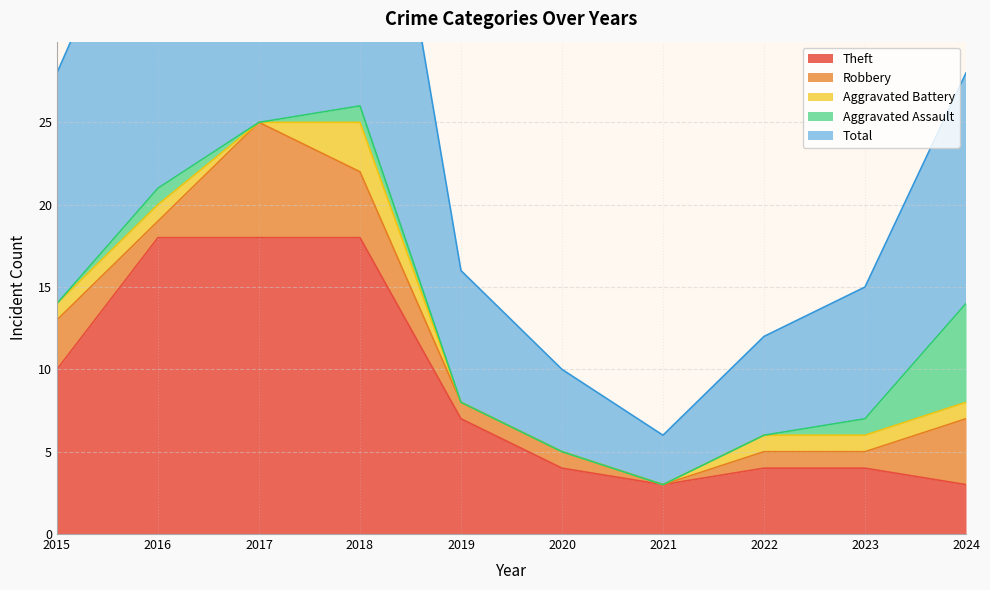

Reading left to right, extract all data points from this chart.

Theft: 10	18	18	18	7	4	3	4	4	3
Robbery: 3	1	7	4	1	1	0	1	1	4
Aggravated Battery: 1	1	0	3	0	0	0	1	1	1
Aggravated Assault: 0	1	0	1	0	0	0	0	1	6
Total: 14	21	26	26	8	5	3	6	8	14